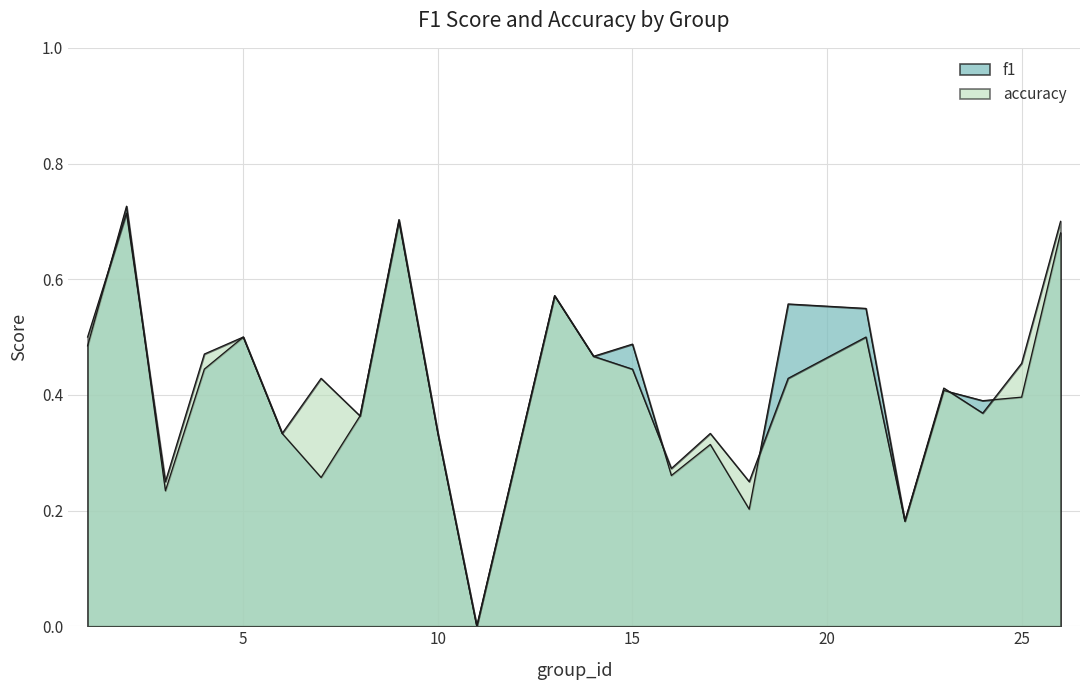

What is the sum of all accuracy values?

10.3